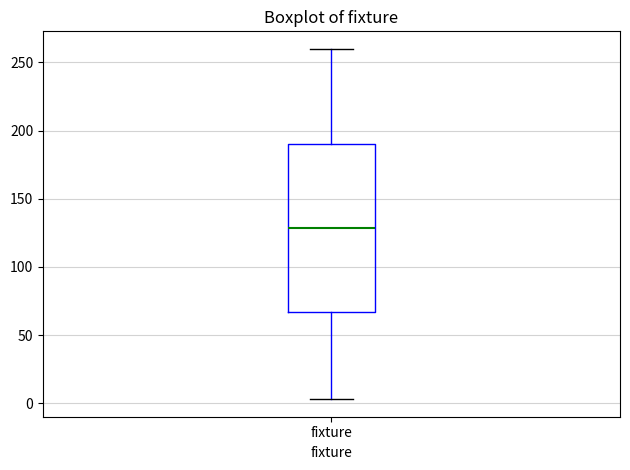

Transcribe this box plot: give where the median line is, the range the box spans, and where the two whiskers end, as read against the y-axis. The values are not printed on the chart, so give them approximately, as read against the axis.

median 130, box 65 to 190, whiskers 5 to 260